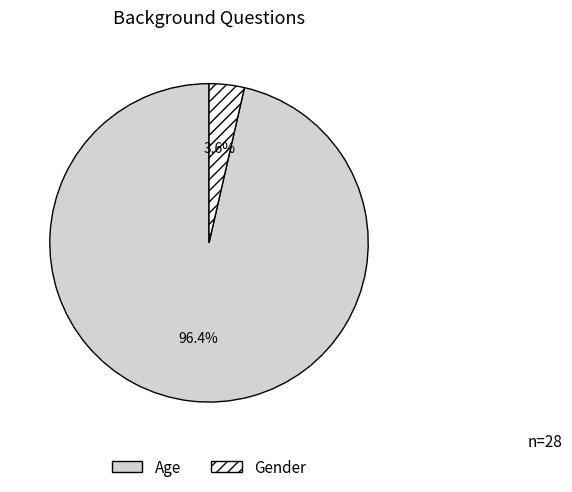

To the nearest percent, what portion does Age represent?

96%